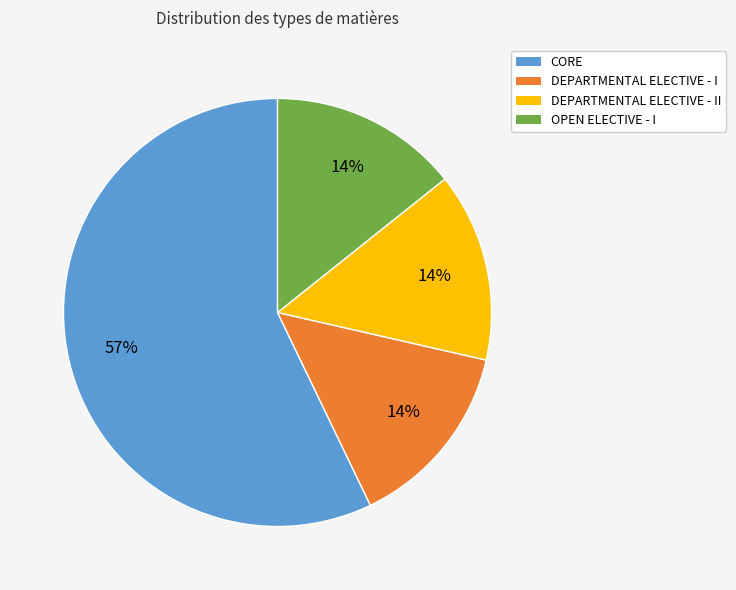

Do CORE and DEPARTMENTAL ELECTIVE - II together represent more than half of the pie?

Yes